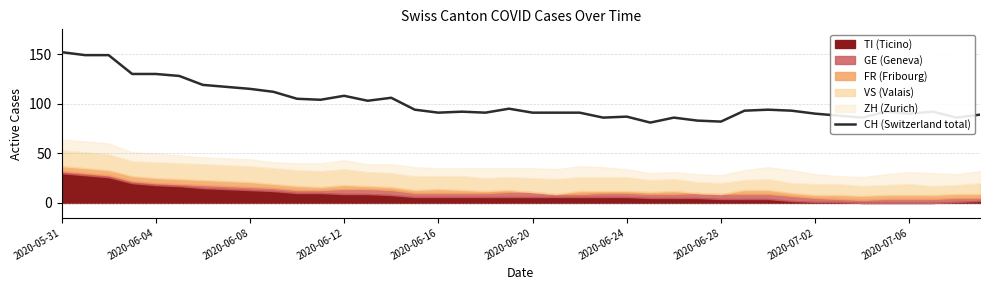

What is the difference between the second highest and second lowest values?

67